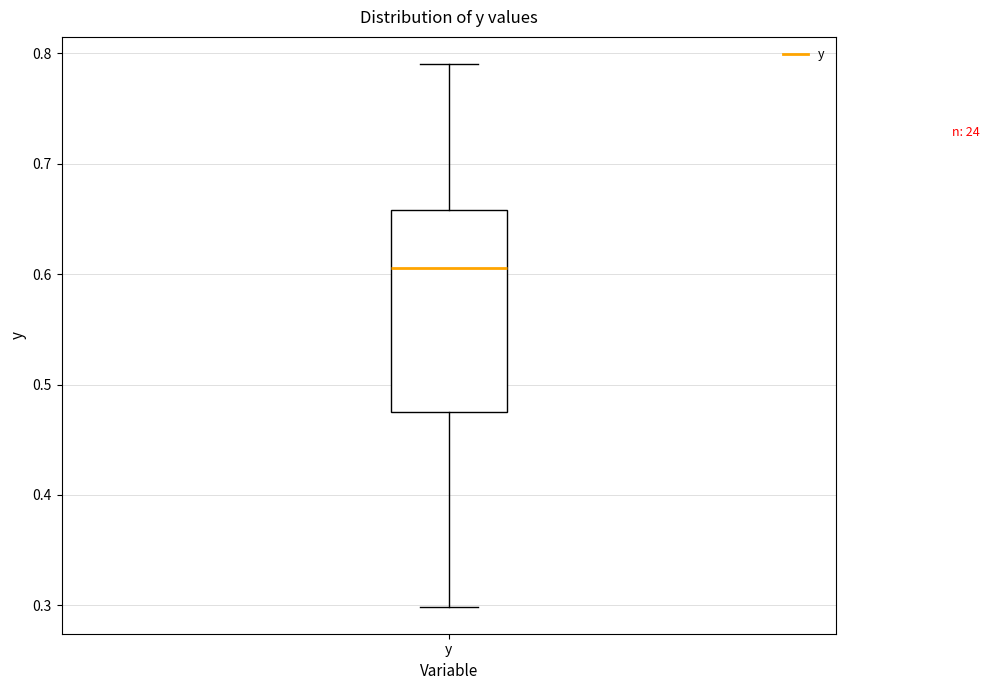

Read this box plot against the y-axis: the position of the median line, the range covered by the box, and the ends of both whiskers. The values are not printed on the chart, so give them approximately, as read against the axis.

median 0.61, box 0.48 to 0.66, whiskers 0.30 to 0.79